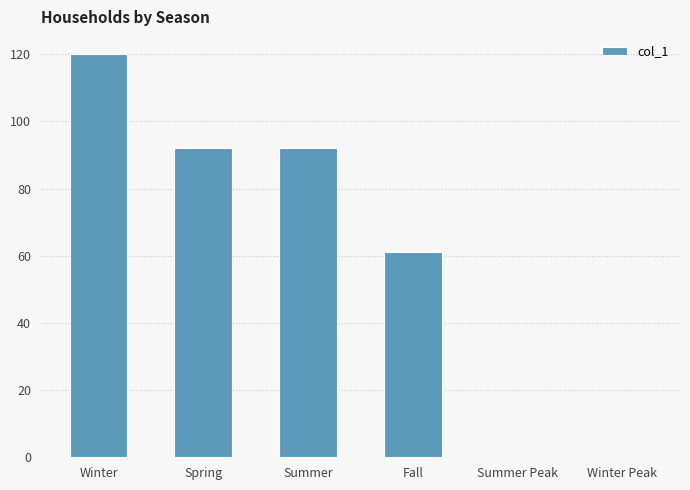

What is the greatest value displayed?

120